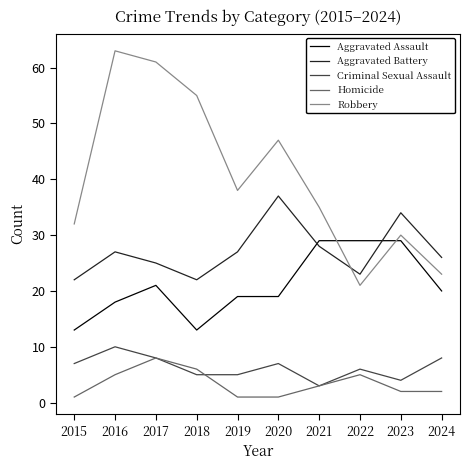

The value of Robbery at 2015 is 13. True or false?

False